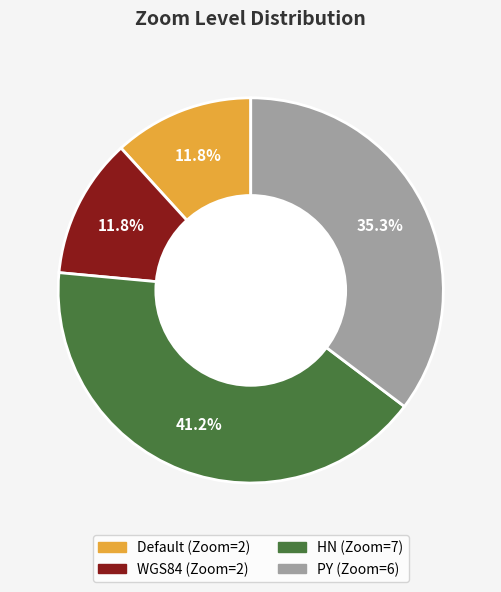

Count the number of slices in the pie.

4